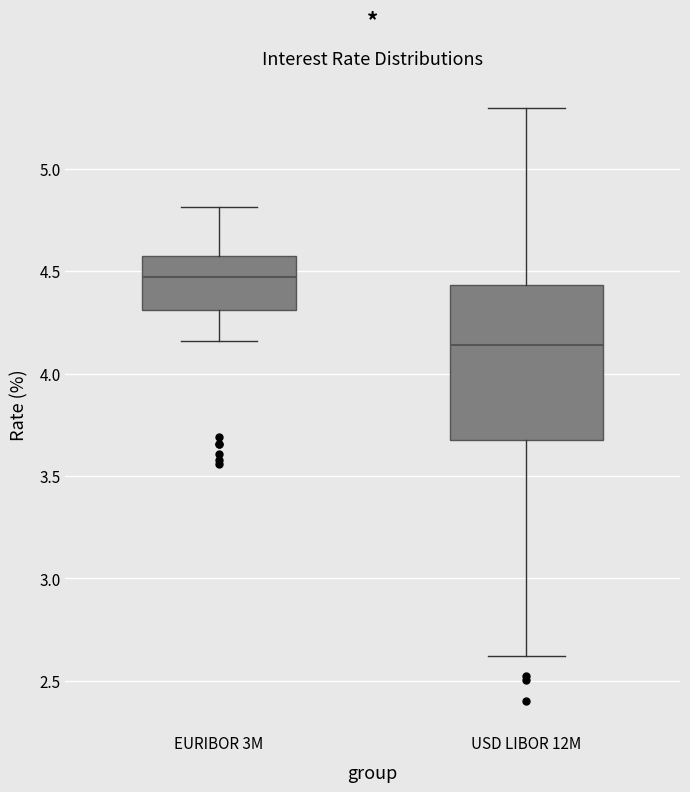

Reading left to right, transcribe this box plot: for each box, give where its median line is, the range the box spans, and where its two whiskers end, as read against the y-axis. The values are not printed on the chart, so give them approximately, as read against the axis.

EURIBOR 3M: median 4.45, box 4.30 to 4.55, whiskers 4.15 to 4.80
USD LIBOR 12M: median 4.15, box 3.70 to 4.45, whiskers 2.60 to 5.30